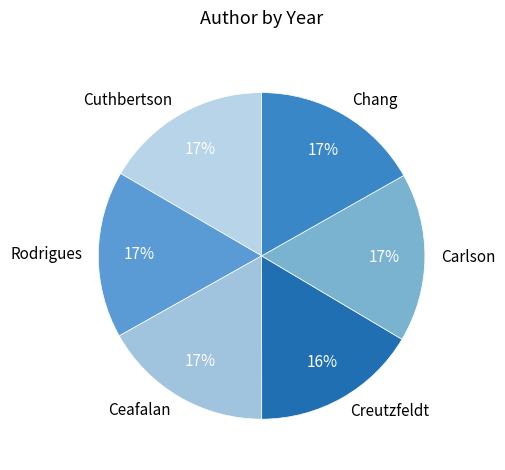

Is the sum of Carlson and Cuthbertson greater than half?

No